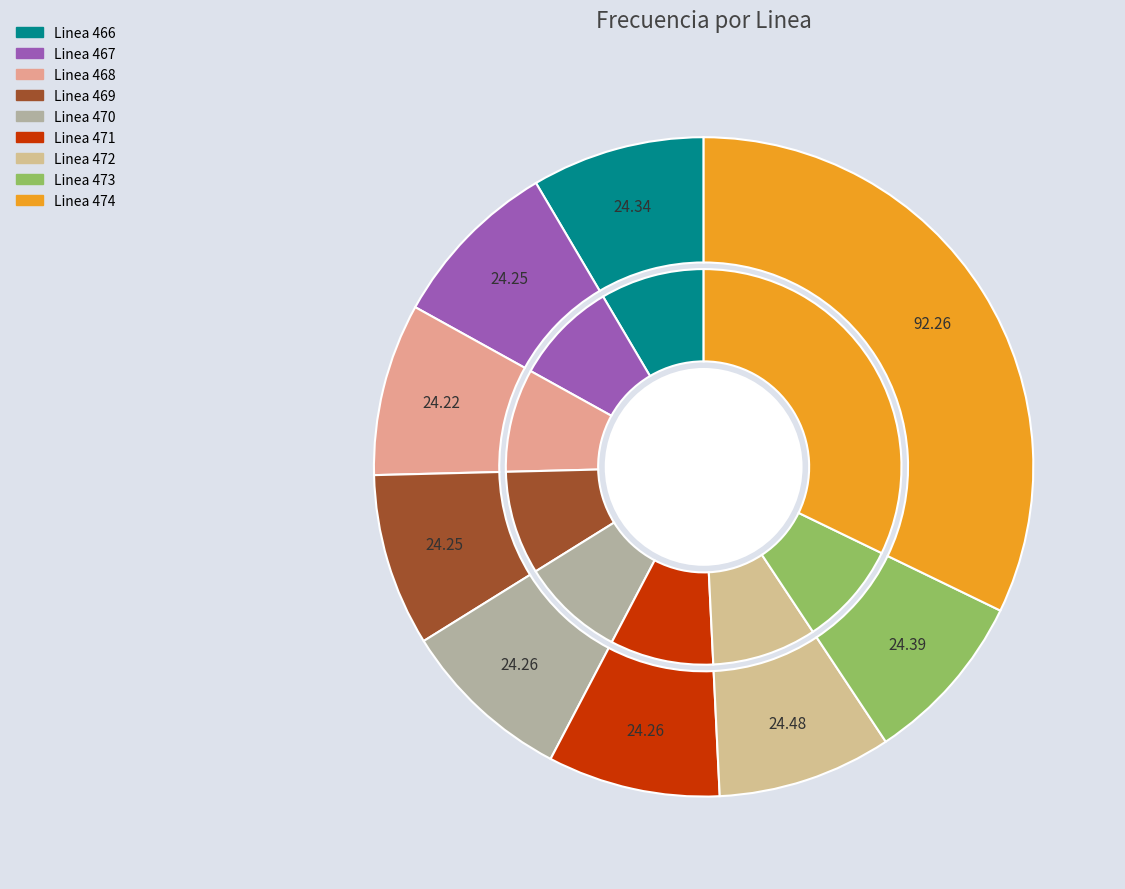

Is it true that Linea 474 is 47% of the pie?

False